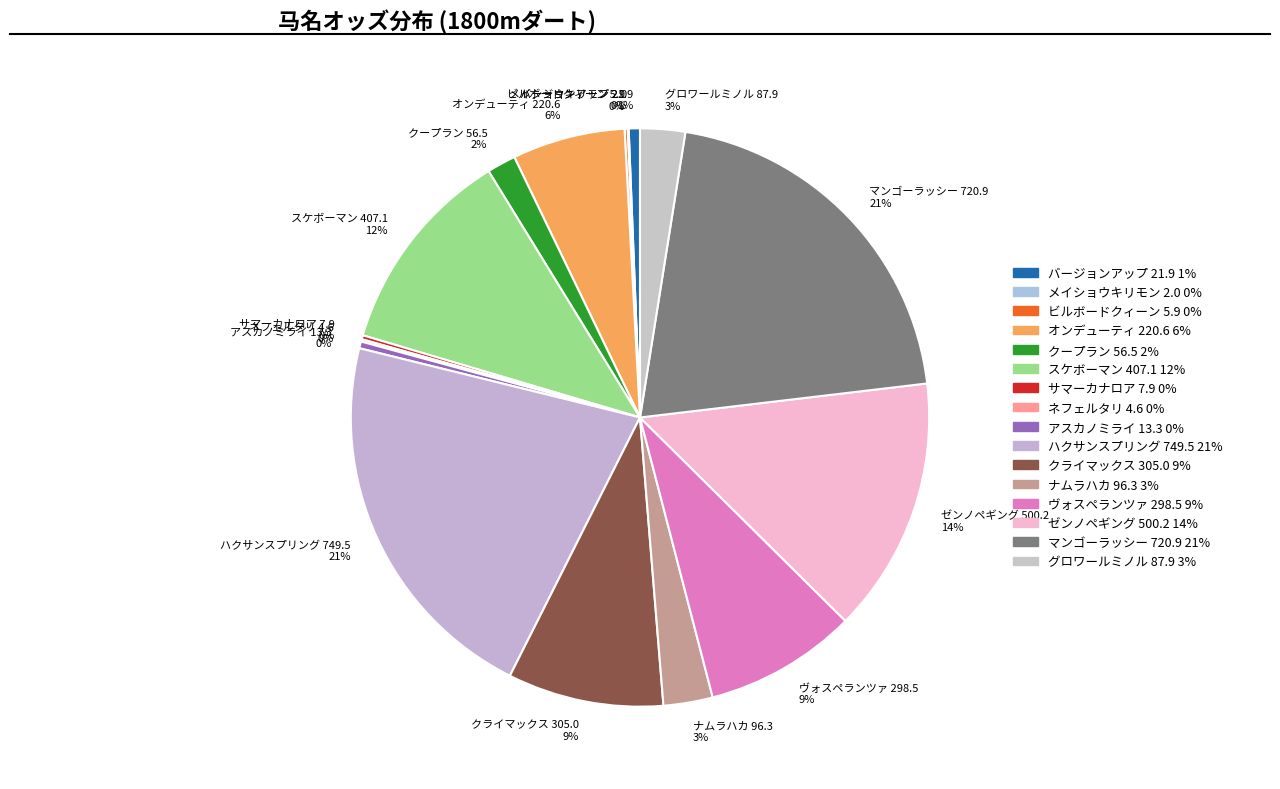

What percentage is the ナムラハカ 96.3 slice, to the nearest percent?

3%